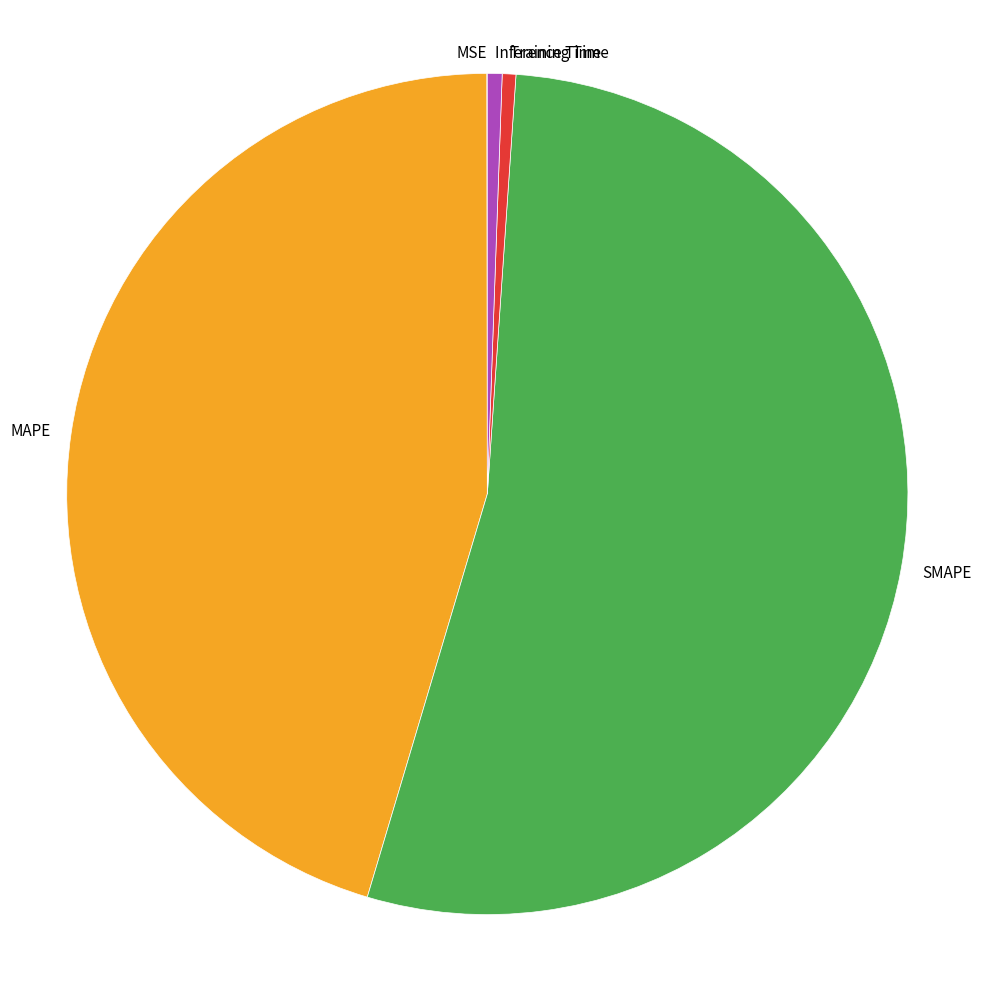

Combined, do Training Time and MAPE account for over 50%?

No